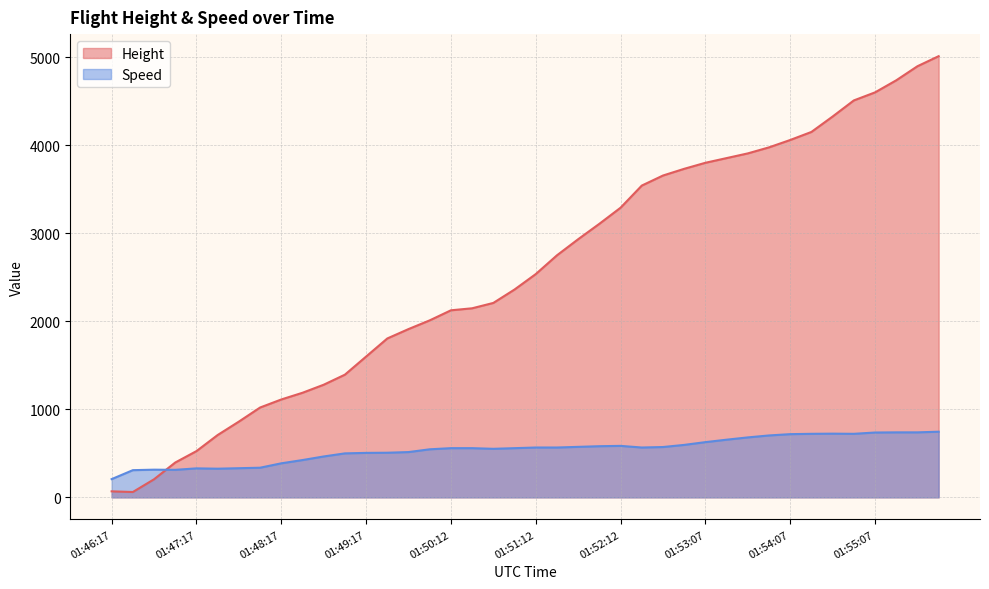

List the series in order of their peak value, lowest first.

Speed, Height